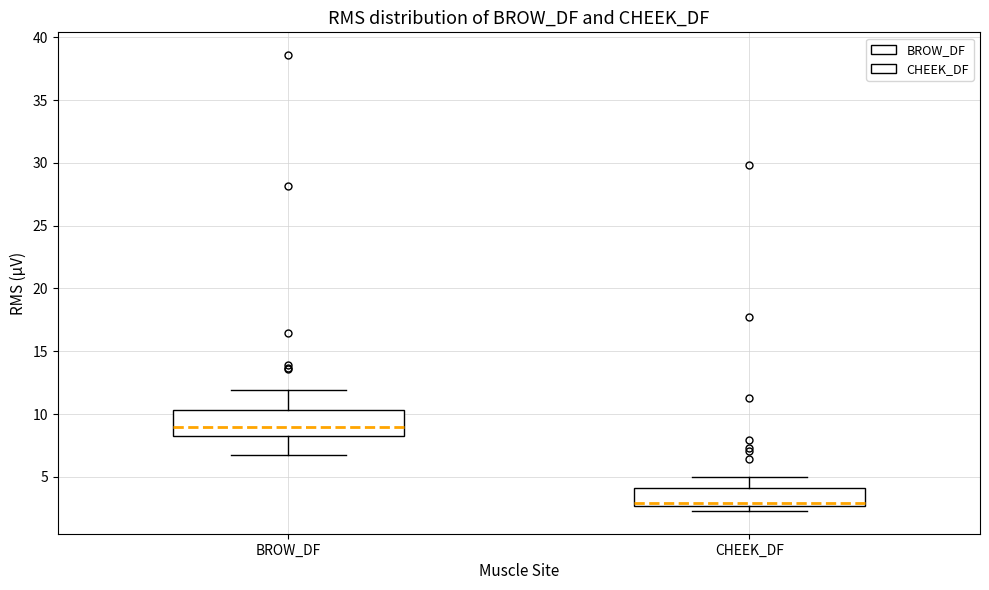

Reading left to right, read every box against the y-axis: the position of its median line, the range the box covers, and the ends of its whiskers. The values are not printed on the chart, so give them approximately, as read against the axis.

BROW_DF: median 9.0, box 8.5 to 10.5, whiskers 6.5 to 12.0
CHEEK_DF: median 3.0, box 2.5 to 4.0, whiskers 2.5 (just below the box's lower edge) to 5.0